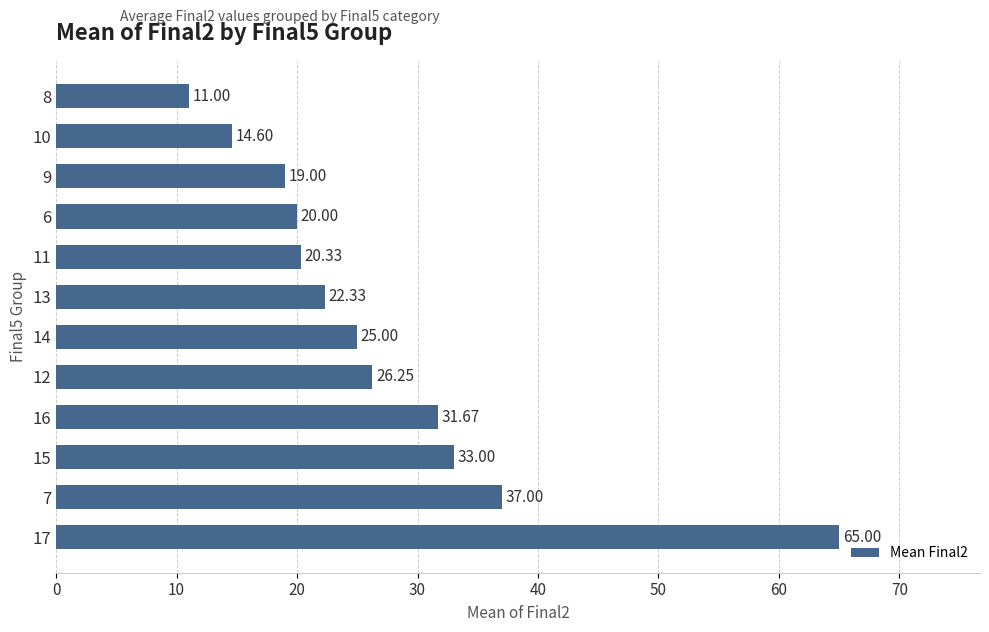

At which category does the chart reach its minimum across all series?

8